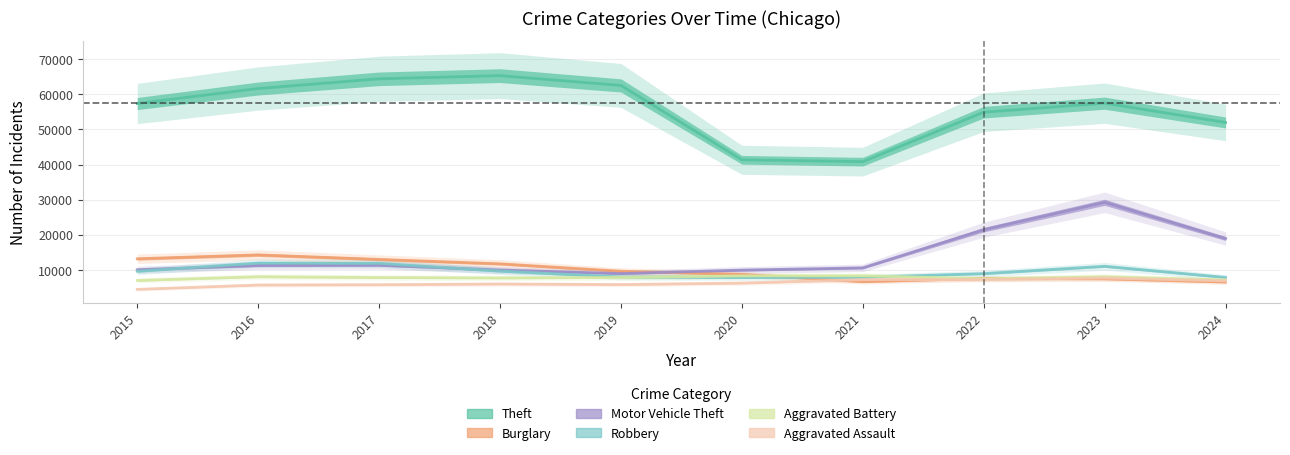

Where do Robbery and Burglary first cross each other?

2020 and 2021